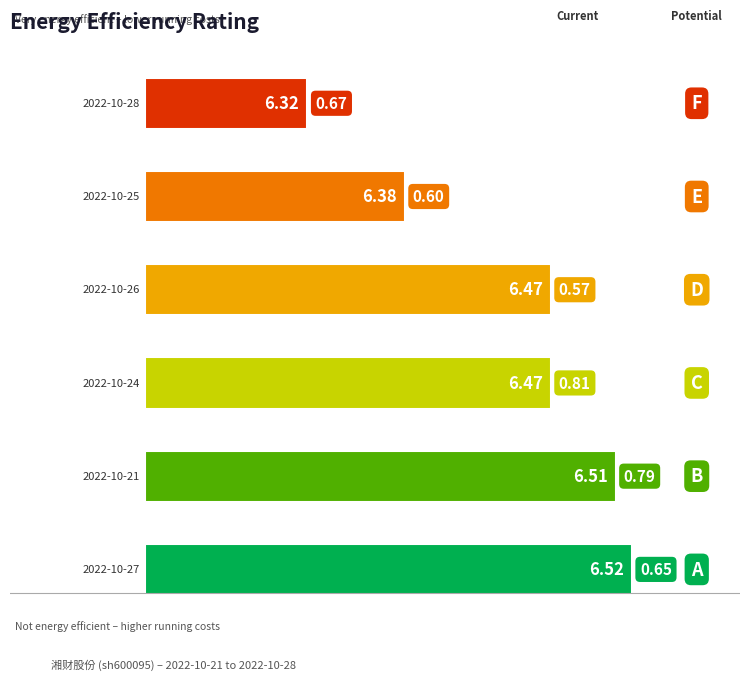

The value of price at 2022-10-28 is 6.3. True or false?

True